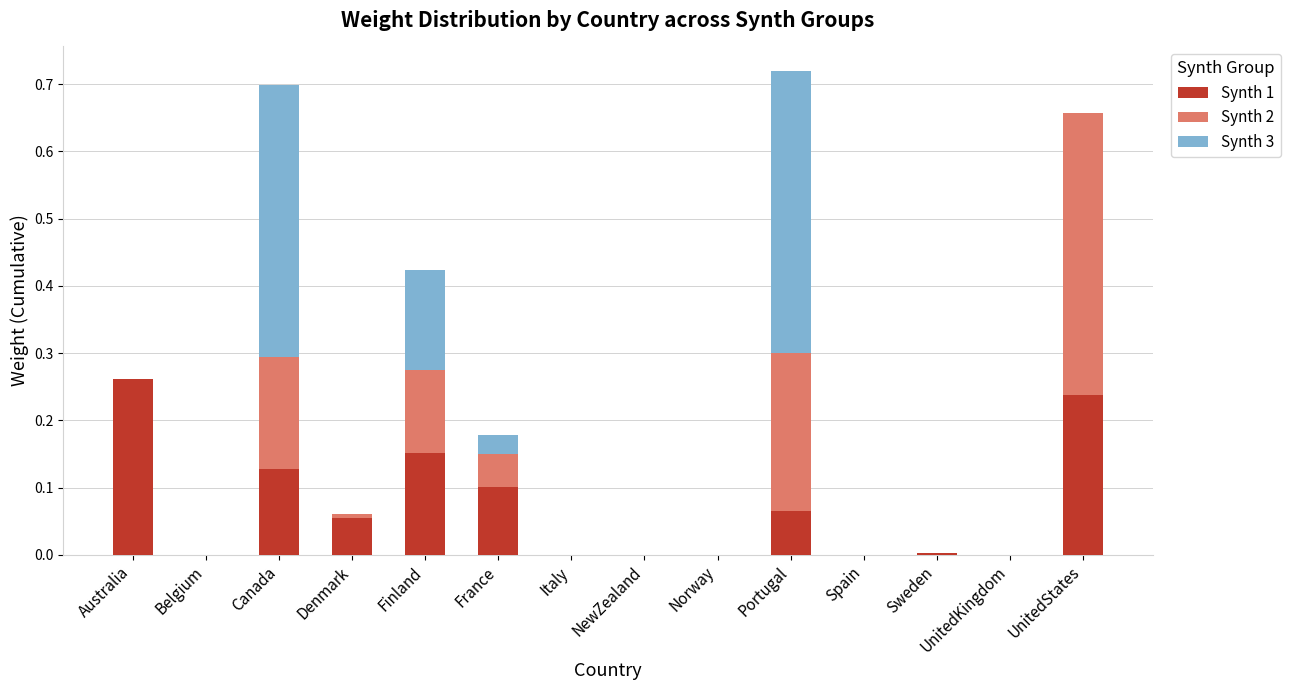

The Synth 1 series shows 0.0 at UnitedKingdom. True or false?

True